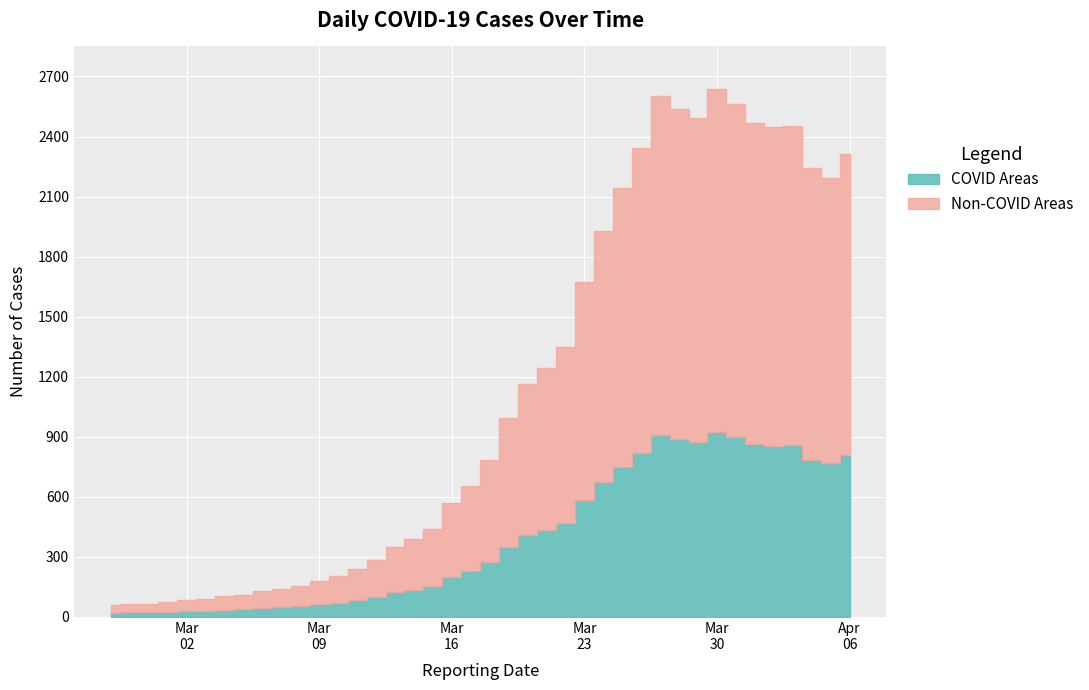

Reading left to right, extract all data points from this chart.

61	65	65	72	83	90	102	111	129	137	155	180	203	239	282	351	390	438	571	655	783	992	1165	1245	1347	1674	1927	2145	2341	2602	2540	2493	2639	2565	2469	2446	2452	2241	2192	2312